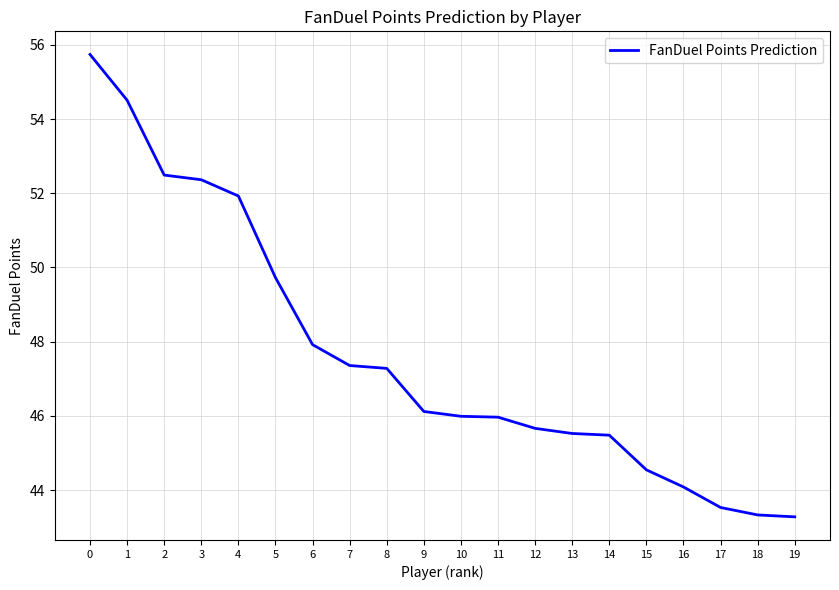

What is the difference between the second highest and second lowest values?

11.2